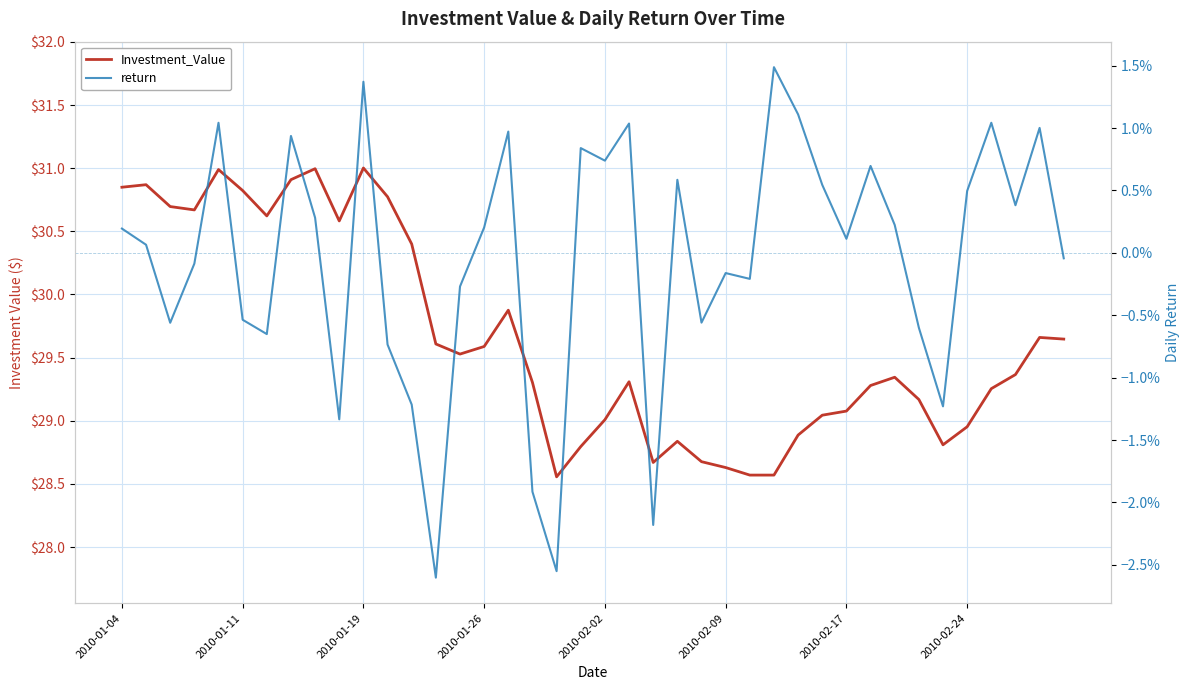

How many values in the return series are below 0?

18